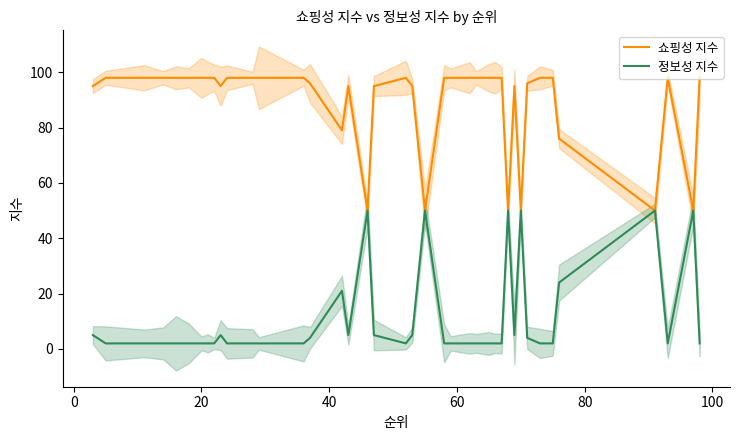

What are all the series names shown in the legend?

쇼핑성 지수, 정보성 지수